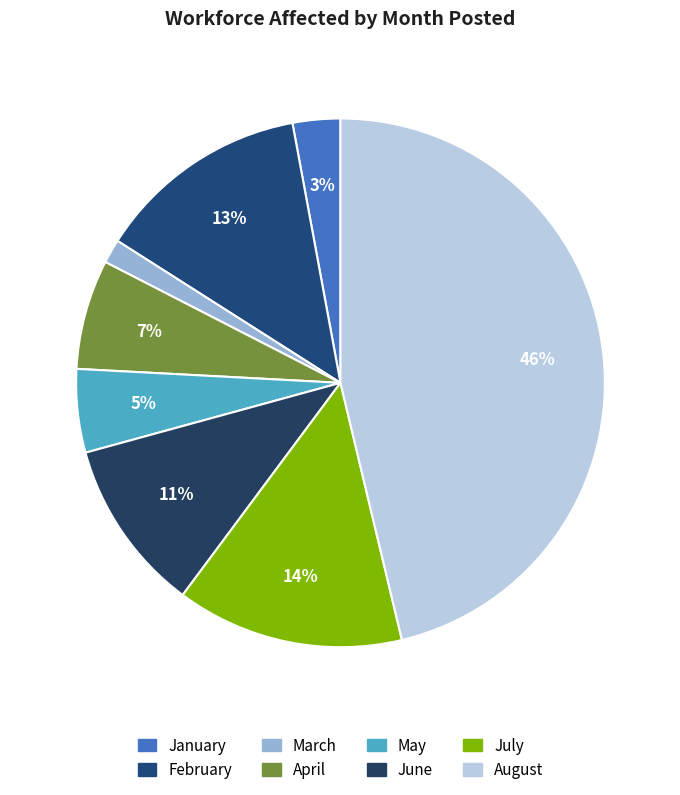

Is there any slice that represents more than half of the pie?

No